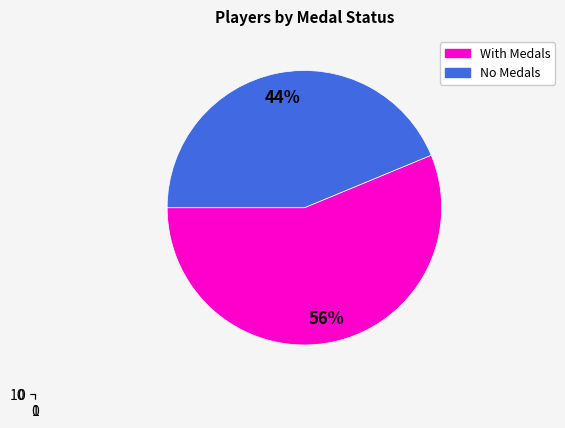

Is it true that nindiddeh is 9% of the pie?

False